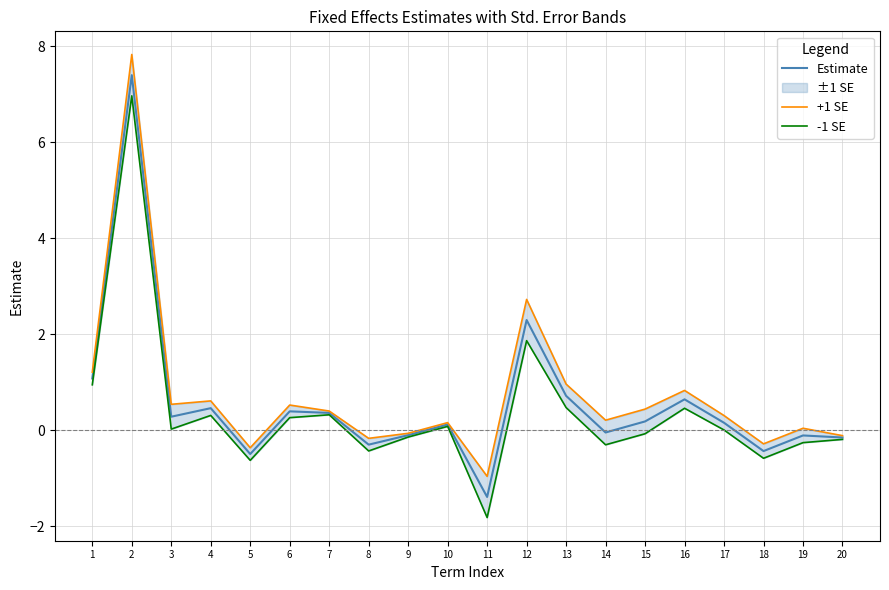

The +1 SE series shows 0.5 at 6. True or false?

True